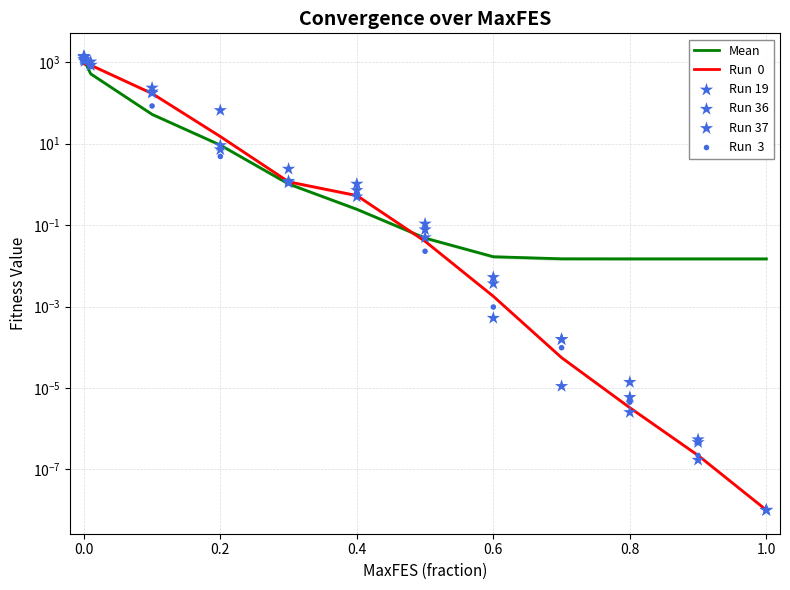

Which series has the largest total across all categories?

Run 19